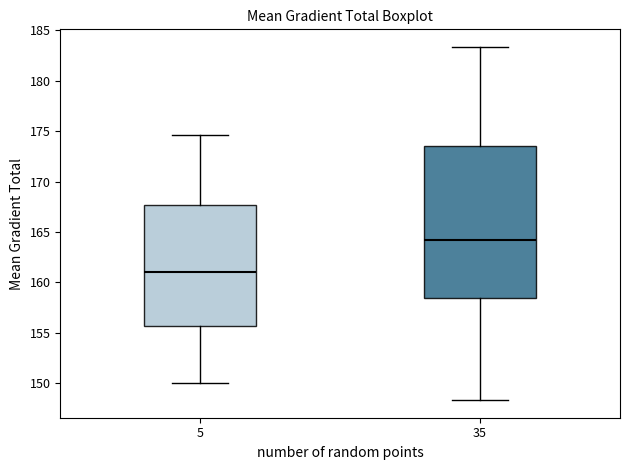

Which box's median line is the lowest?

5